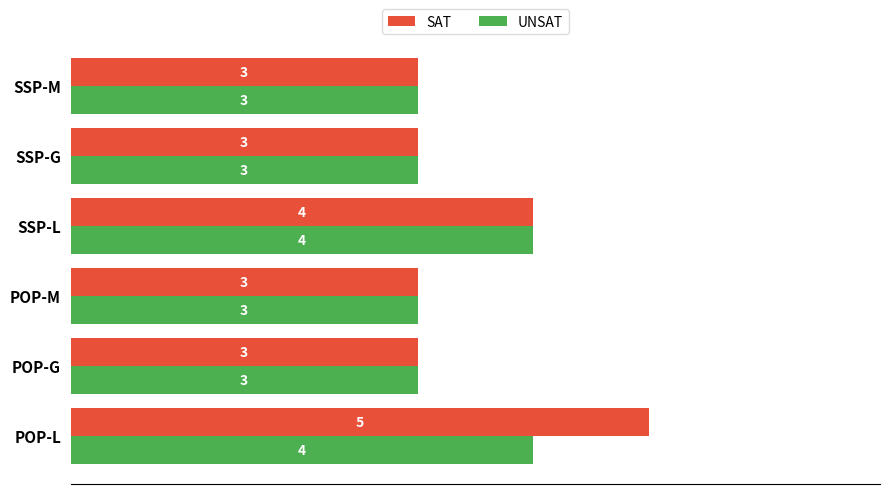

Rank the series by their maximum value, from highest to lowest.

SAT, UNSAT